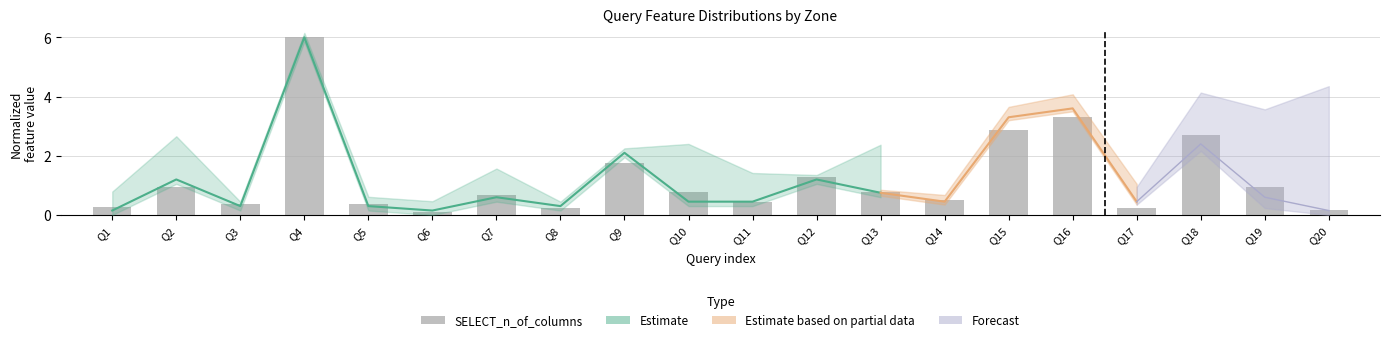

The value at Q13 is 1.3. True or false?

False